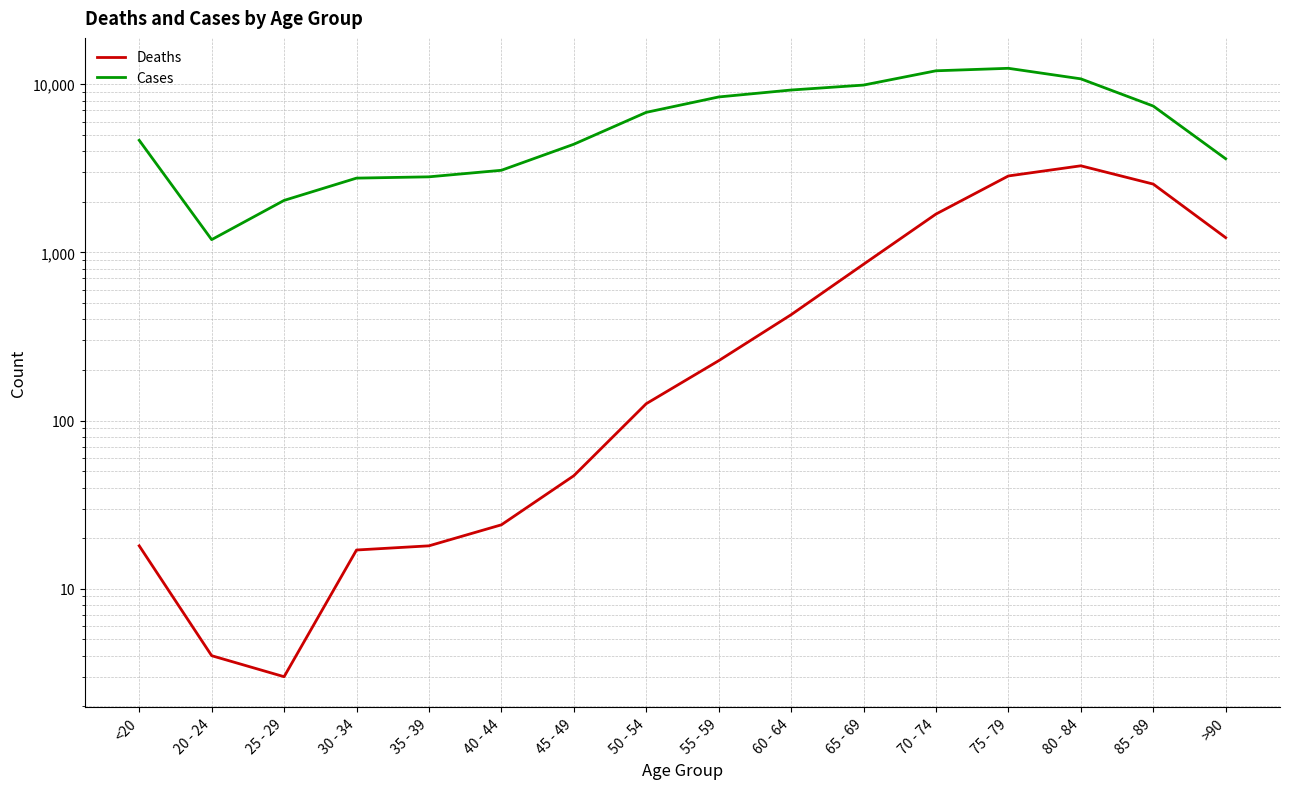

Between 55 - 59 and 75 - 79, which is larger?

75 - 79